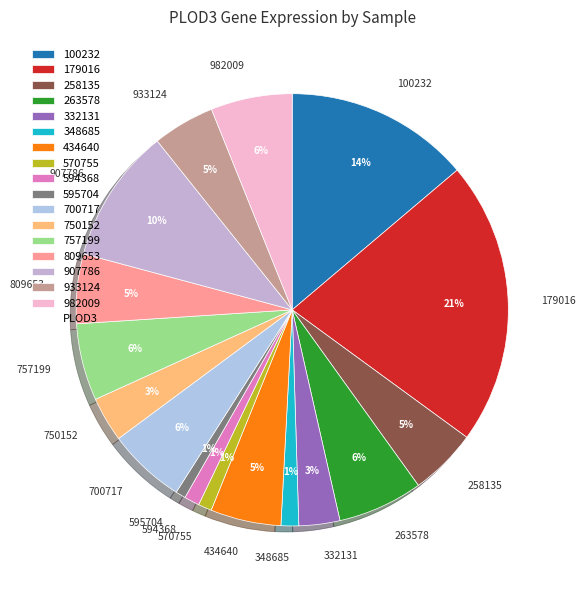

Count the number of slices in the pie.

17